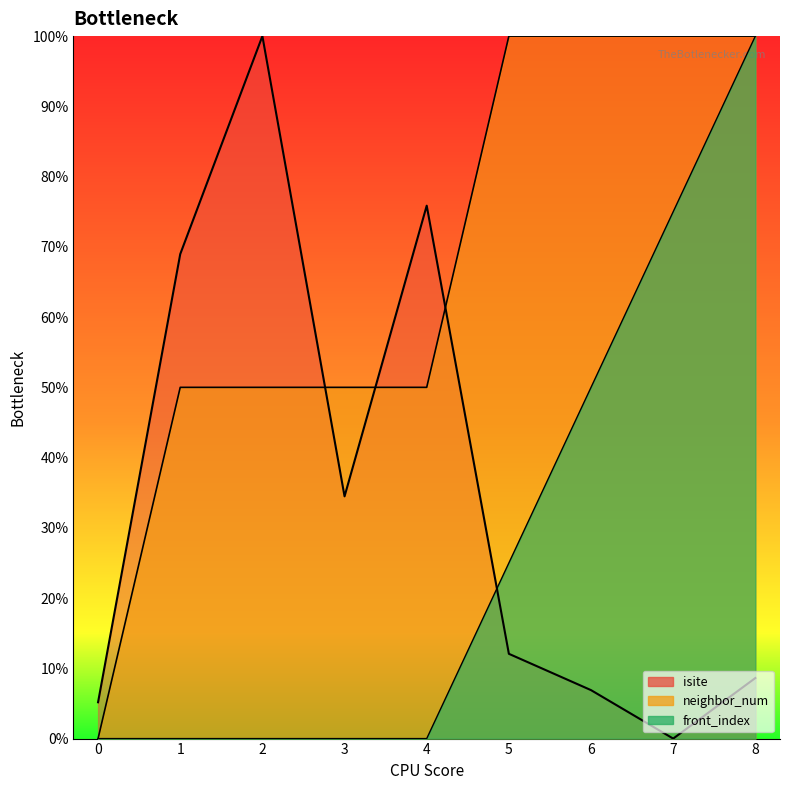

How many data points in neighbor_num are less than 50?

1